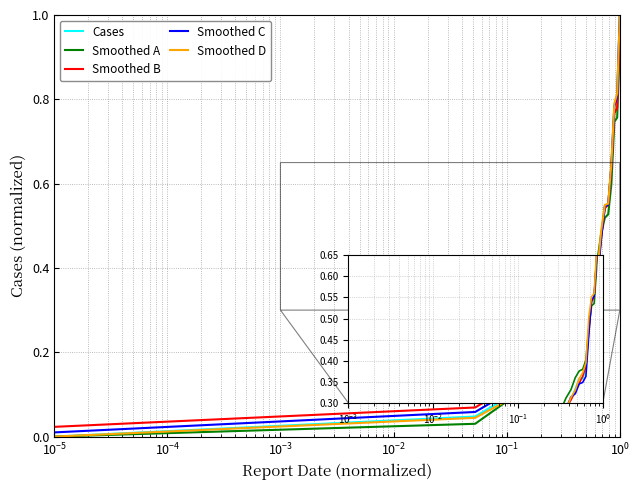

Which series has the widest spread of values?

Cases